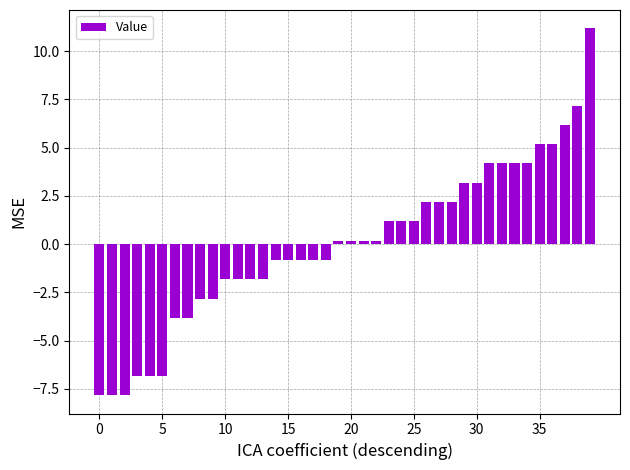

What is the value of the 4th bar from the left?

-6.8